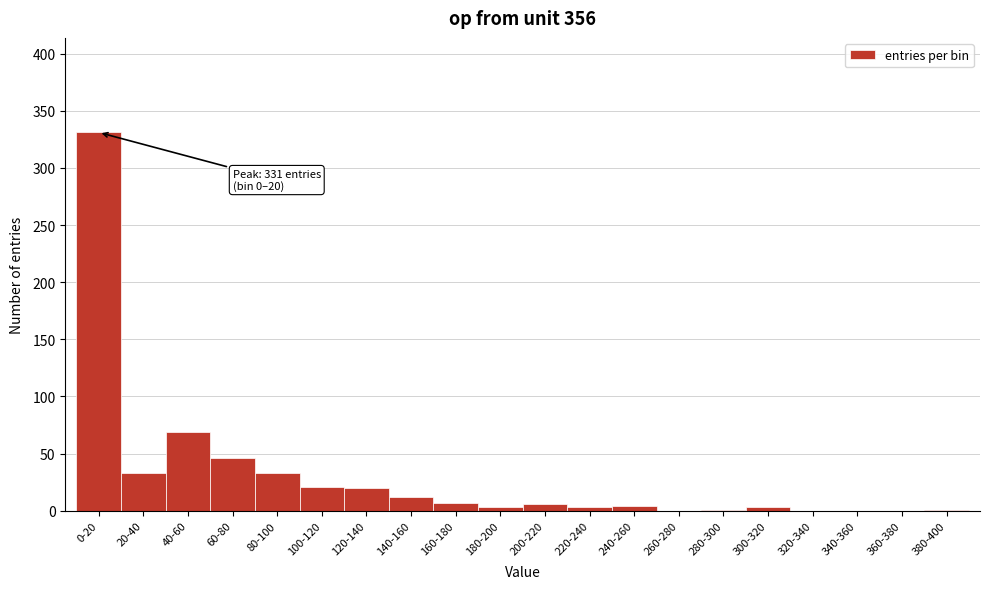

The chart shows a value of -181 at 320-340. True or false?

False